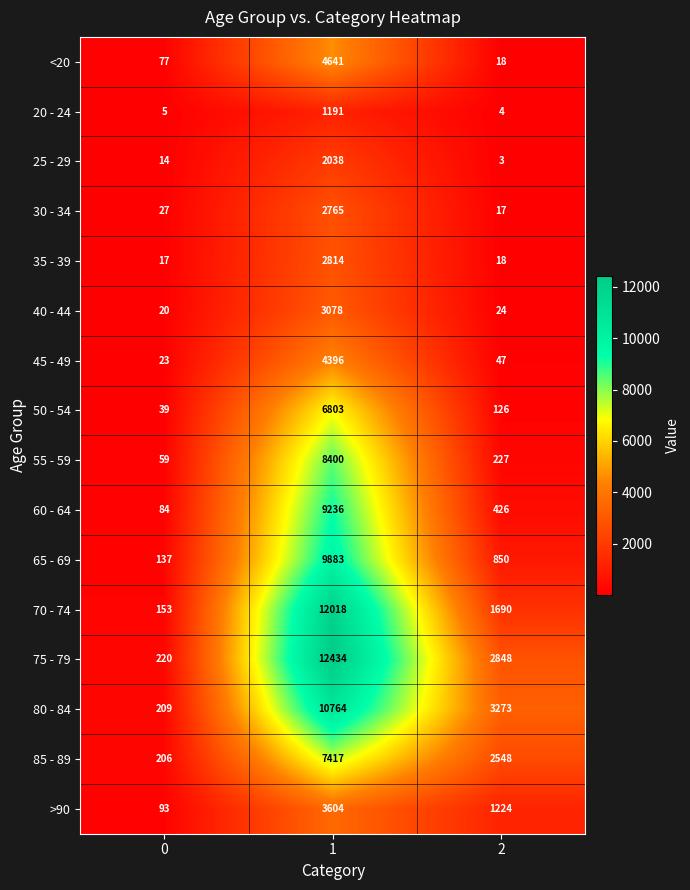

Rank the series by their maximum value, from highest to lowest.

75 - 79, 70 - 74, 80 - 84, 65 - 69, 60 - 64, 55 - 59, 85 - 89, 50 - 54, <20, 45 - 49, >90, 40 - 44, 35 - 39, 30 - 34, 25 - 29, 20 - 24